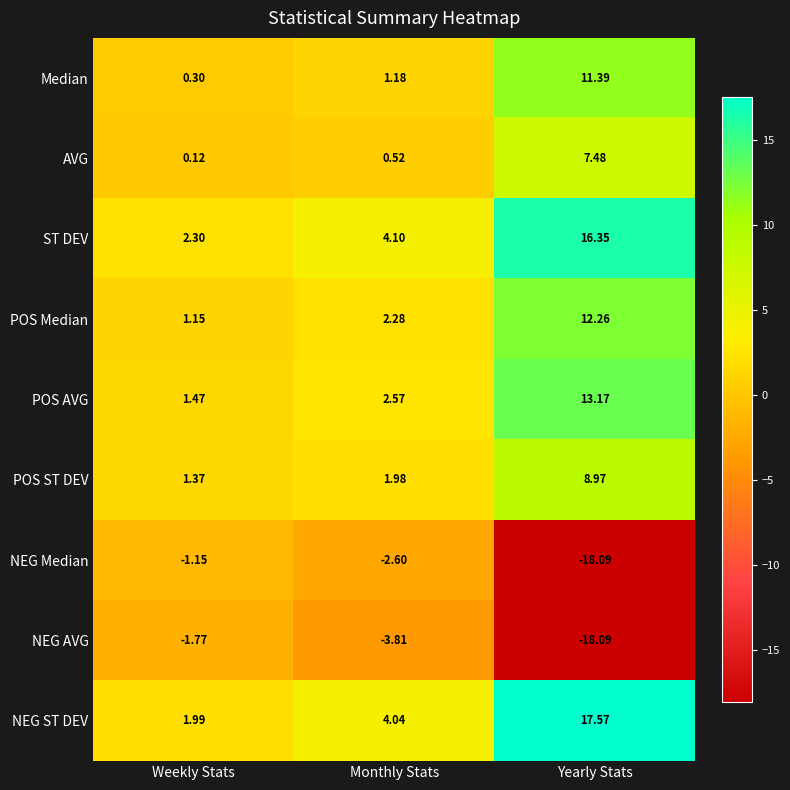

Which series has the largest total across all categories?

NEG ST DEV